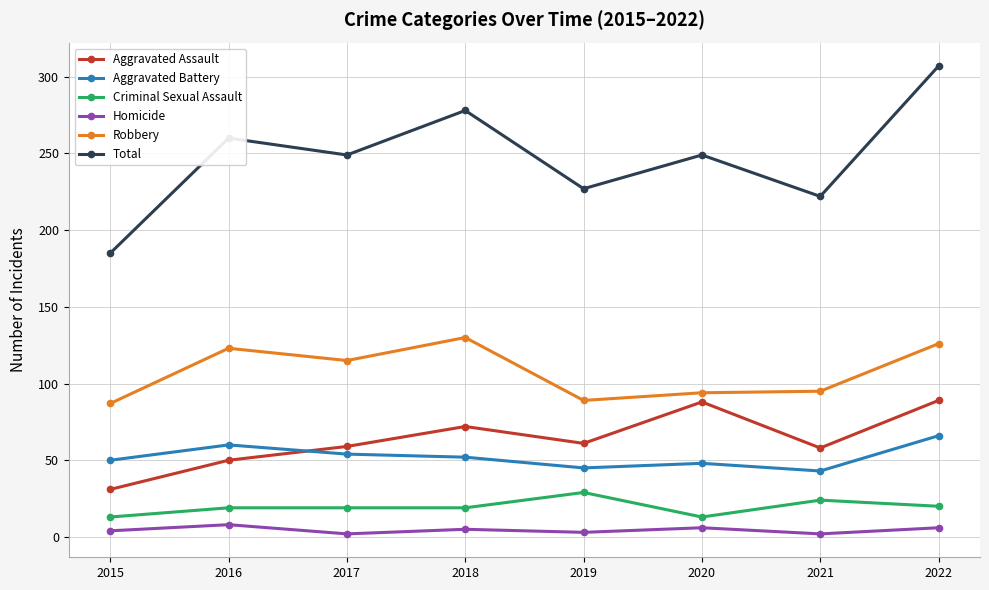

In Aggravated Assault, how many points are higher than both neighbors (excluding endpoints)?

2